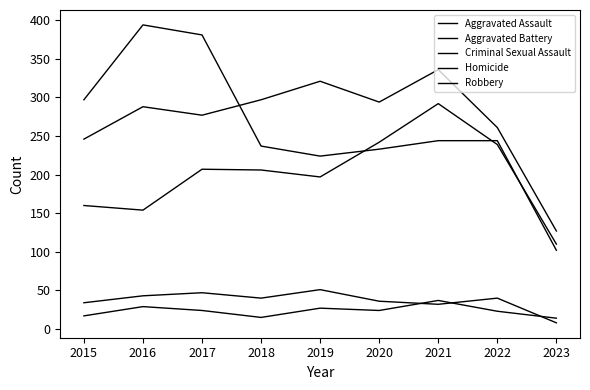

Is this an area chart (filled region under the line)?

No